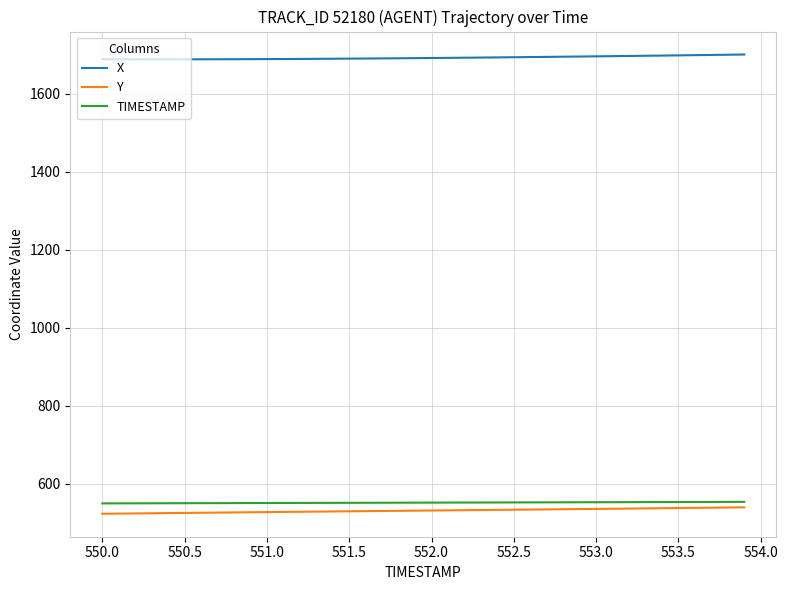

What is the difference between the maximum and minimum values in the X series?

12.3